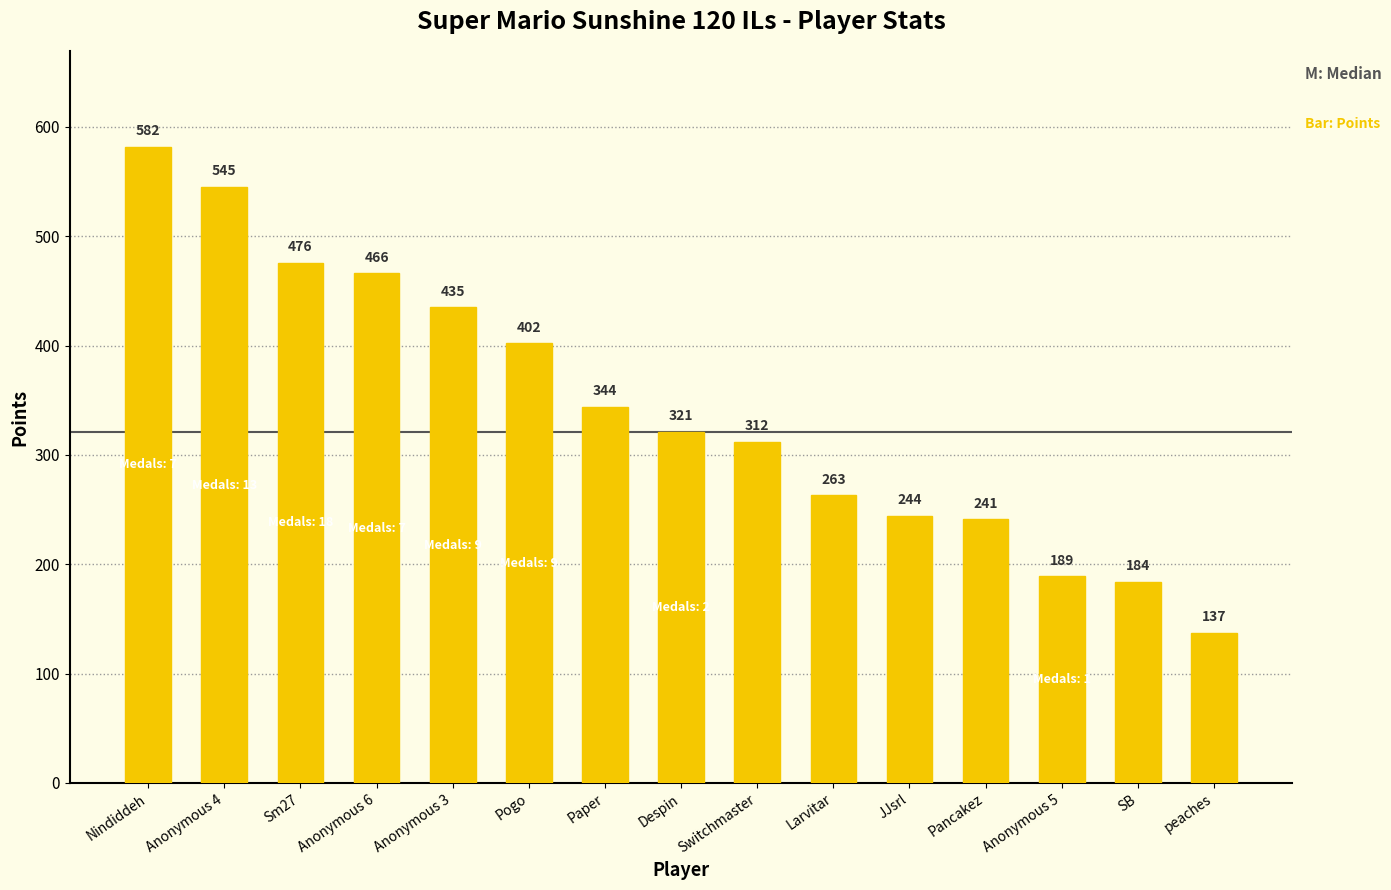

At which label is the value closest to 359?

Paper